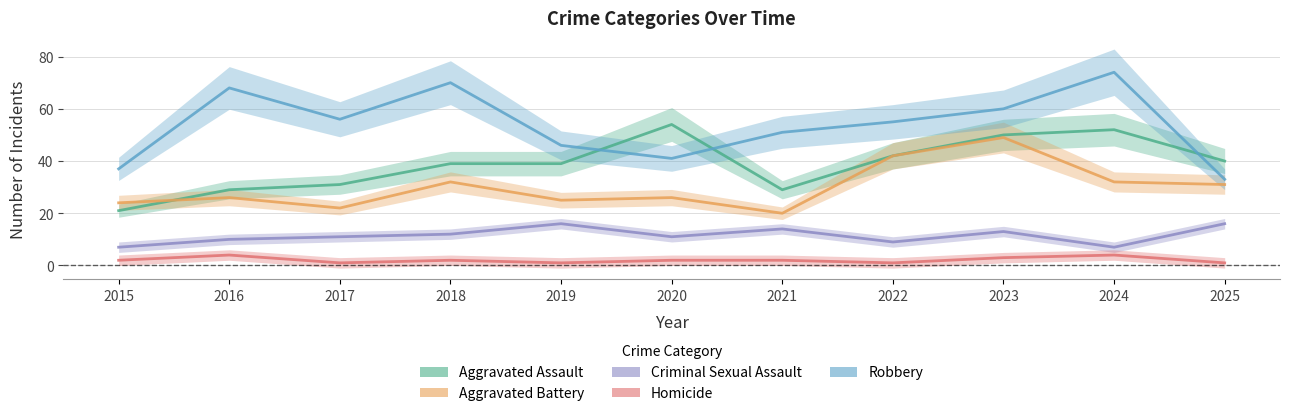

Which series has the largest range (max minus min)?

Robbery